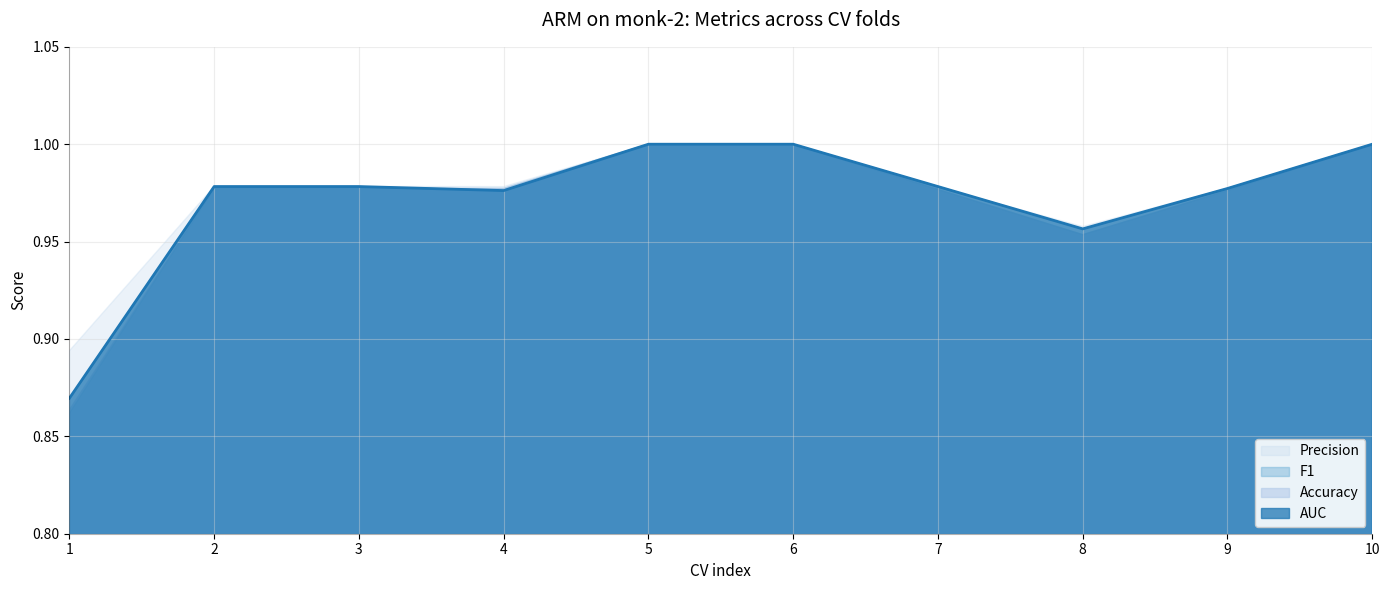

Reading left to right, transcribe all the data shown in this chart.

AUC: 1=0.9	2=1.0	3=1.0	4=1.0	5=1.0	6=1.0	7=1.0	8=1.0	9=1.0	10=1.0
Accuracy: 1=0.9	2=1.0	3=1.0	4=1.0	5=1.0	6=1.0	7=1.0	8=1.0	9=1.0	10=1.0
F1: 1=0.9	2=1.0	3=1.0	4=1.0	5=1.0	6=1.0	7=1.0	8=1.0	9=1.0	10=1.0
Precision: 1=0.9	2=1.0	3=1.0	4=1.0	5=1.0	6=1.0	7=1.0	8=1.0	9=1.0	10=1.0